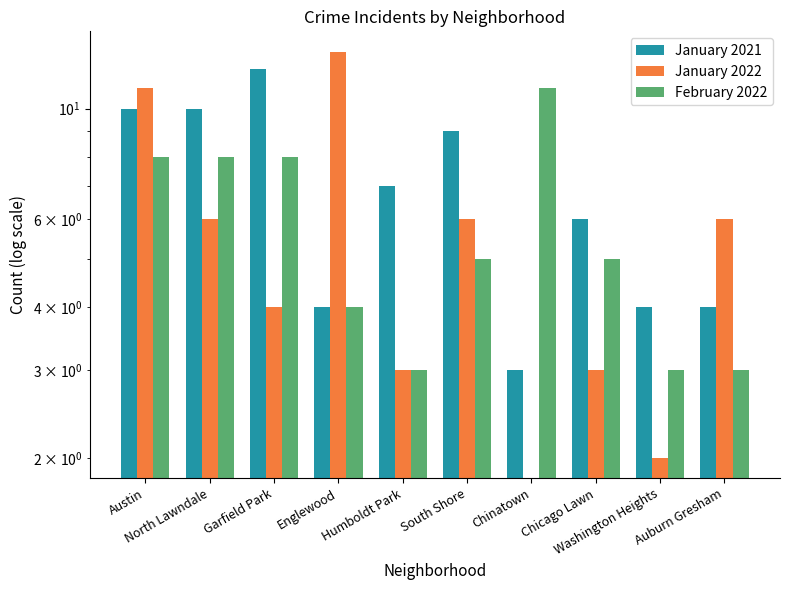

What is the approximate value of January 2022 at Austin?

11